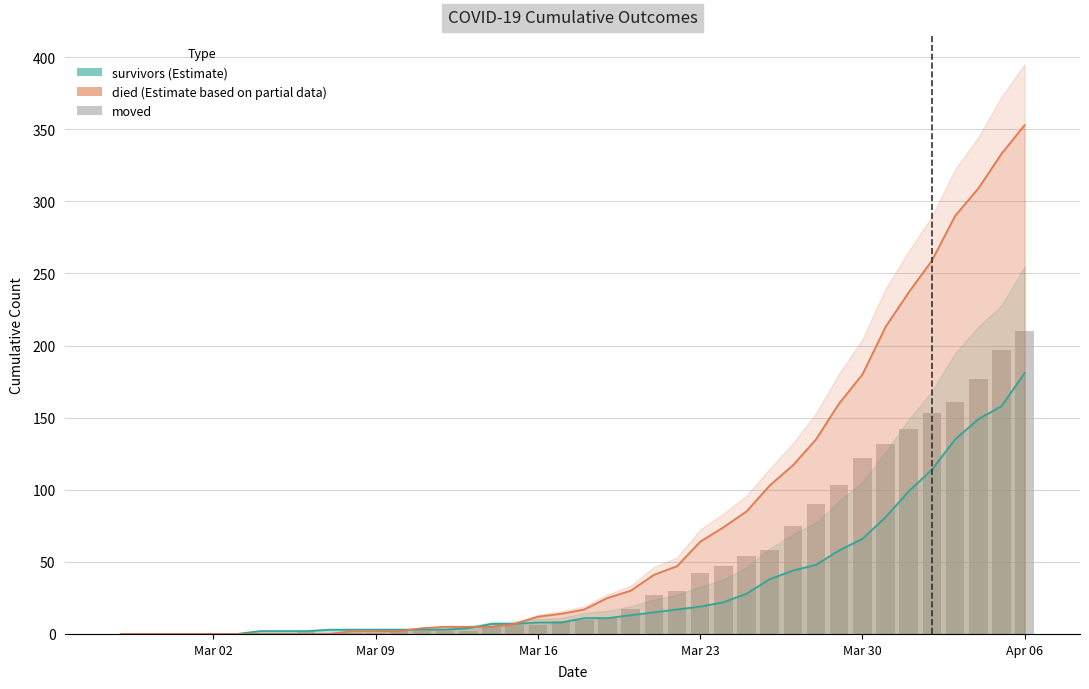

What is the value of the 28th bar from the left?

54